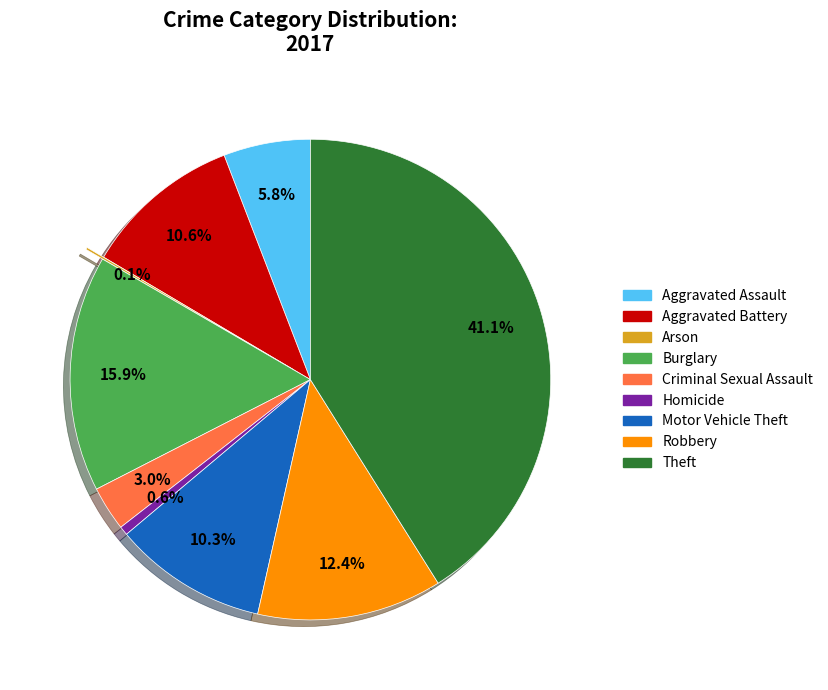

Which category has the biggest portion of the pie?

Theft